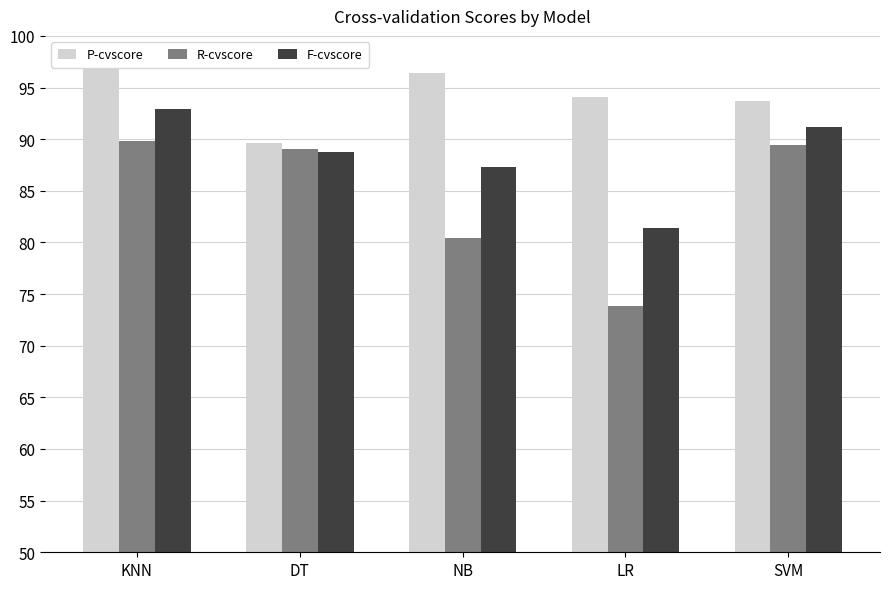

At which label does R-cvscore reach its minimum?

LR